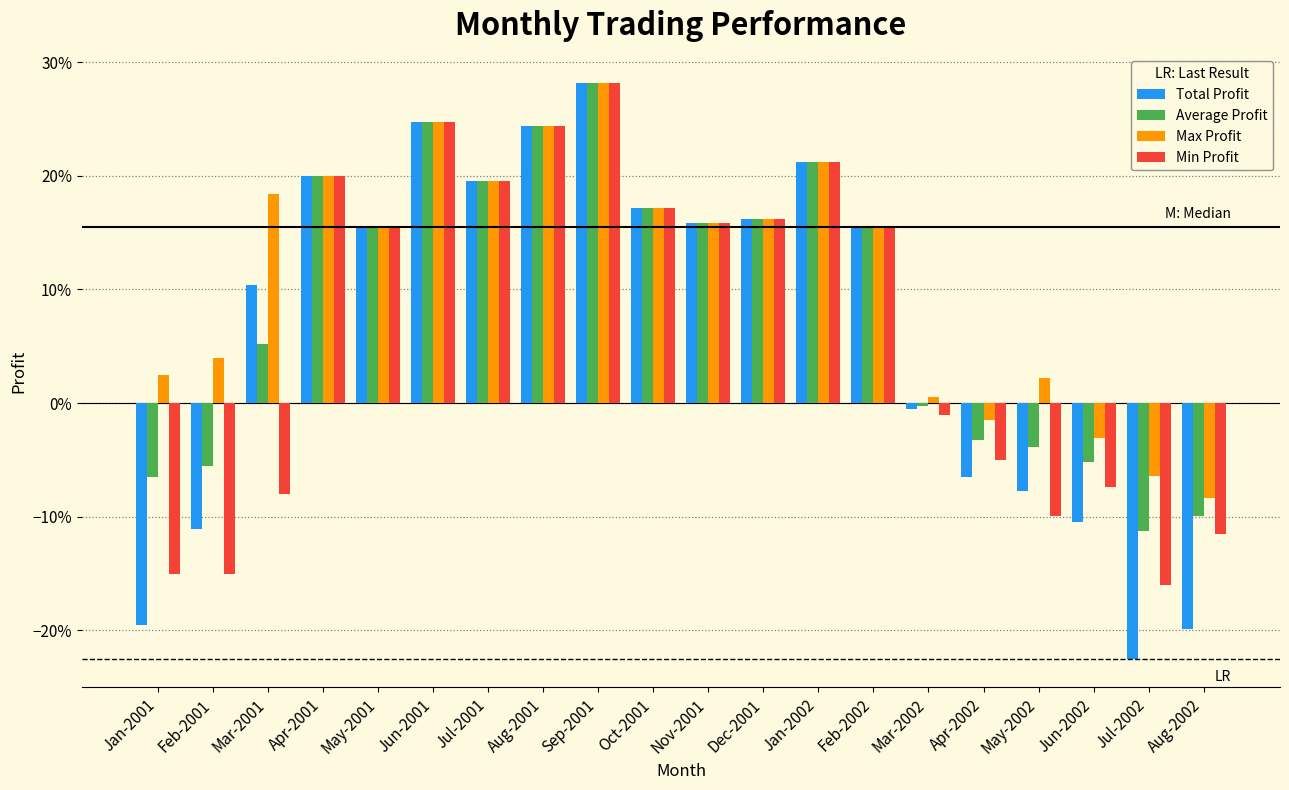

Is the value of Max Profit at Apr-2001 greater than the value of Average Profit at Nov-2001?

Yes